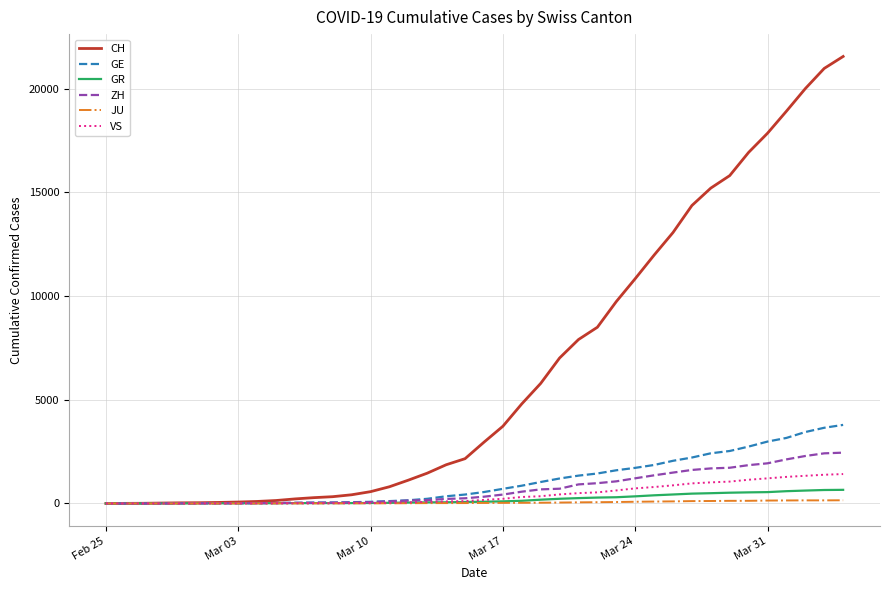

What is the average value of the GE series?

1073